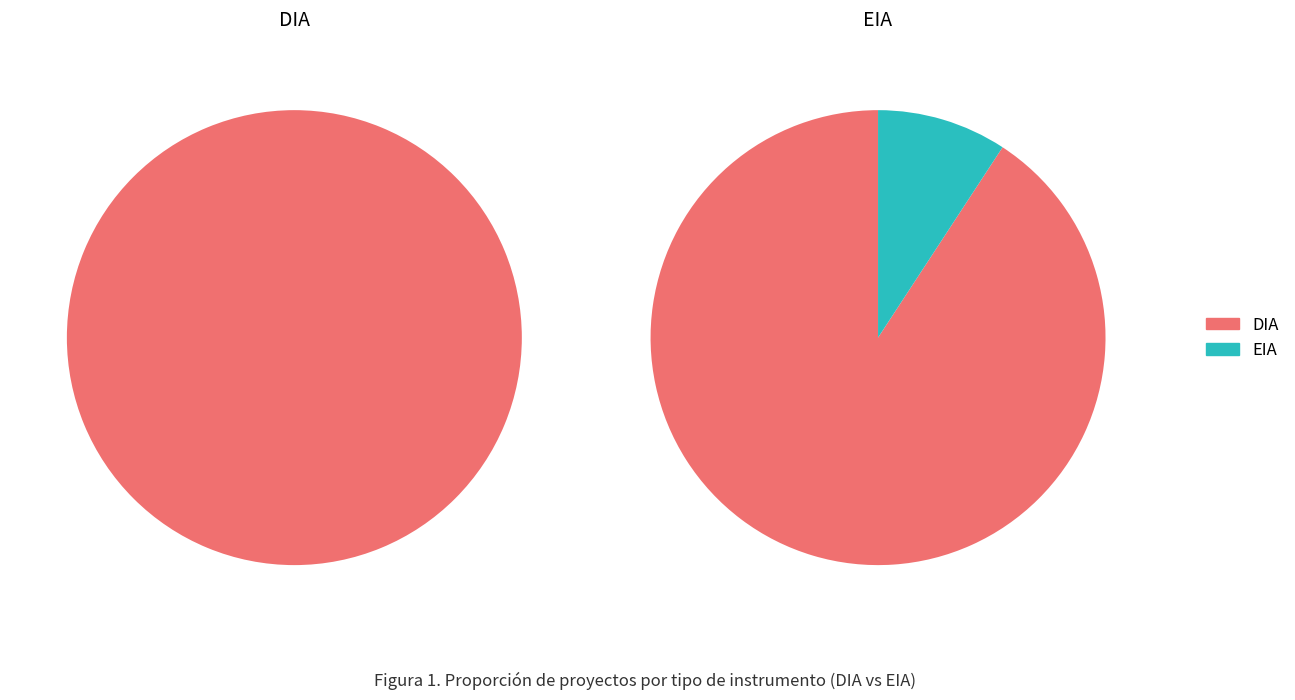

What percentage is the DIA slice, to the nearest percent?

91%